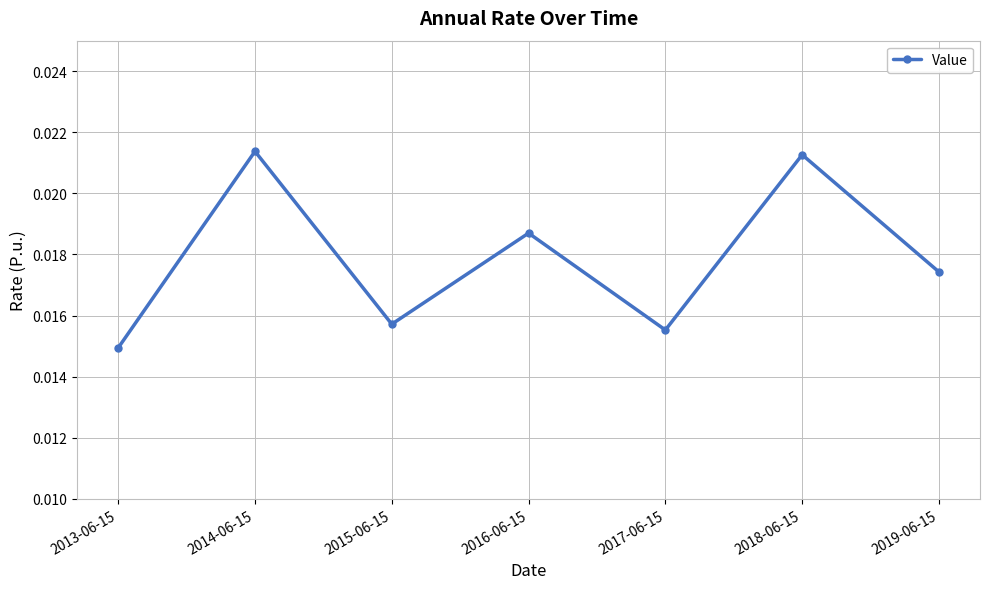

How many values are between 0 and 1?

7